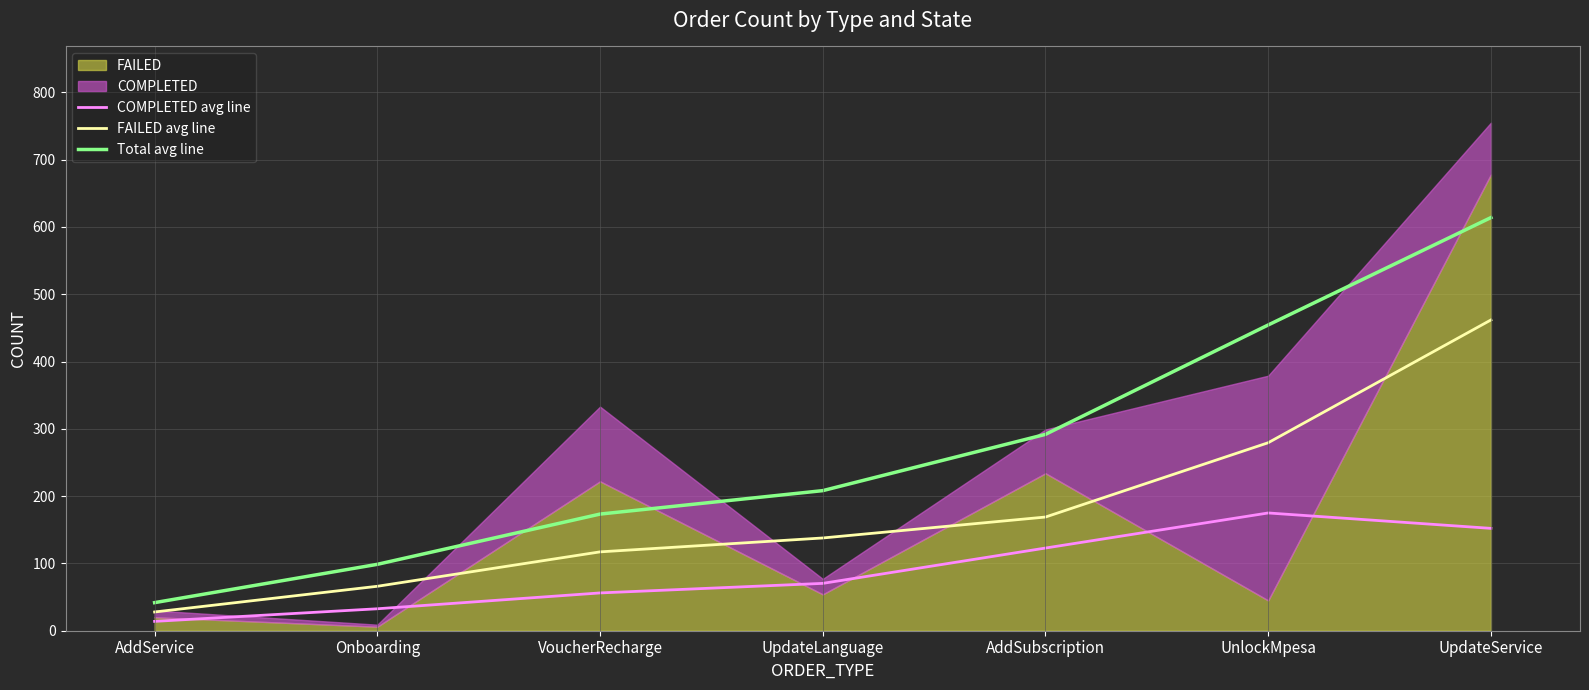

What is the approximate value of Total avg line at AddSubscription?

291.8